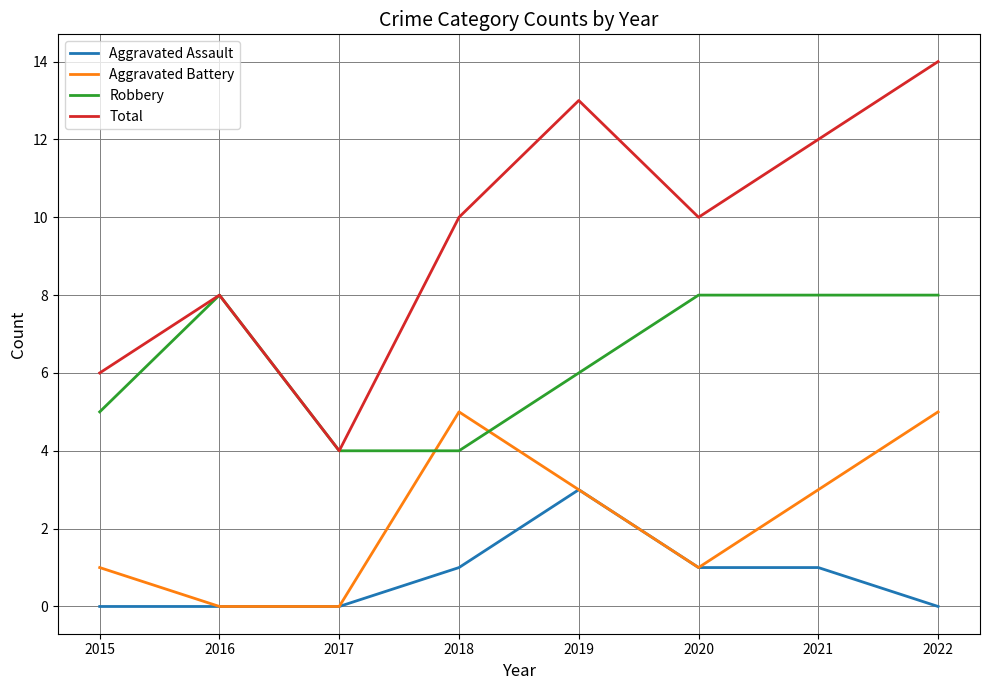

At which category does Total reach its first local peak?

2016